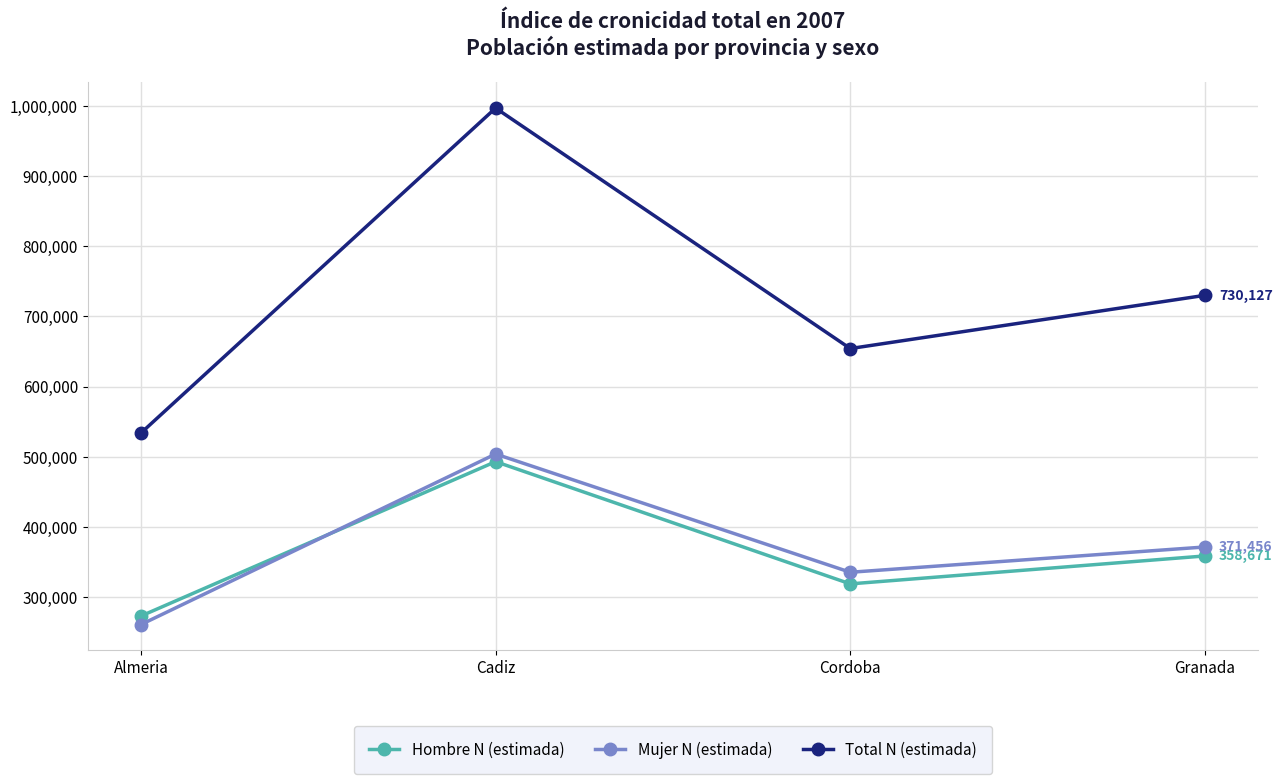

Between Almeria and Cordoba, which series saw the biggest shift?

Total N (estimada)